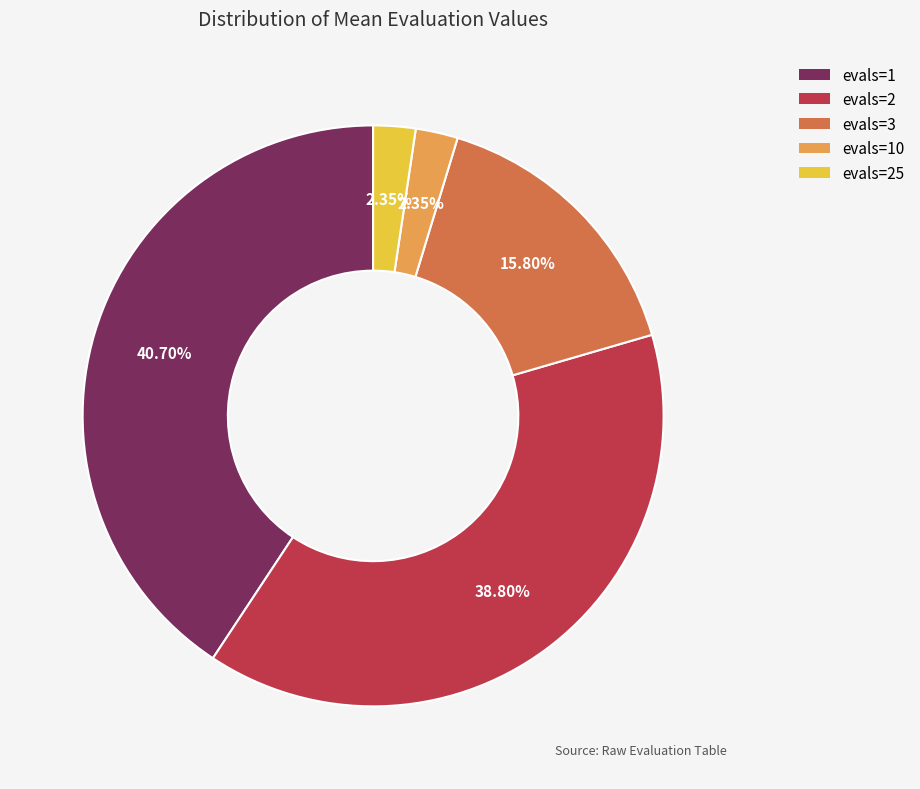

What is the ratio of the value at evals=1 to the value at evals=3?

2.6